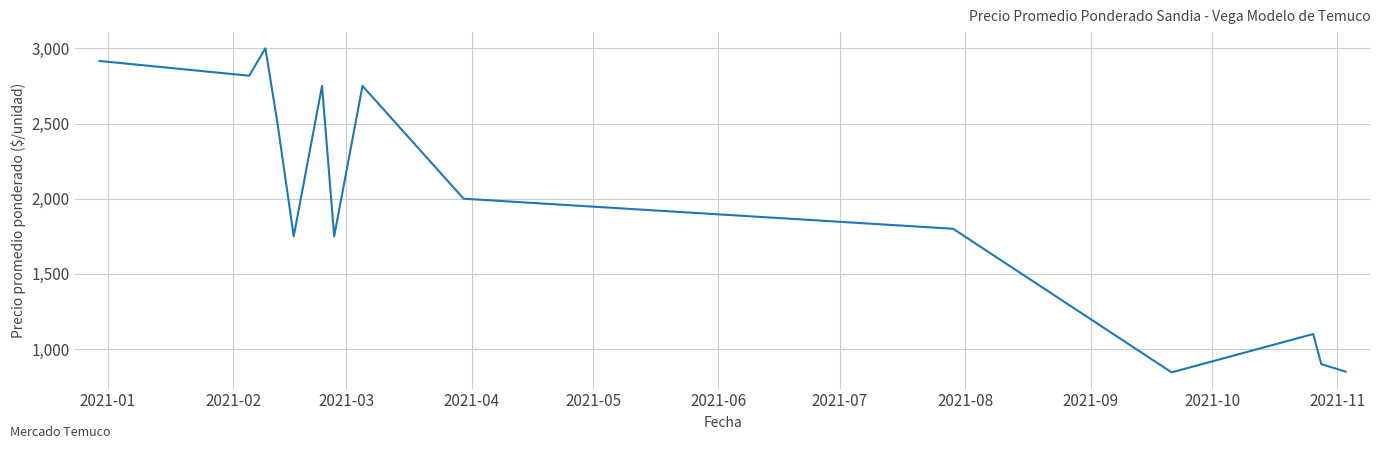

What is the average value?

1980.6